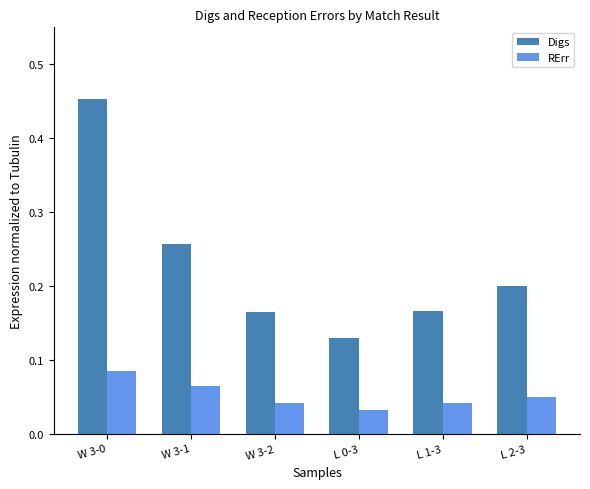

Between W 3-0 and L 2-3, which series saw the biggest shift?

Digs